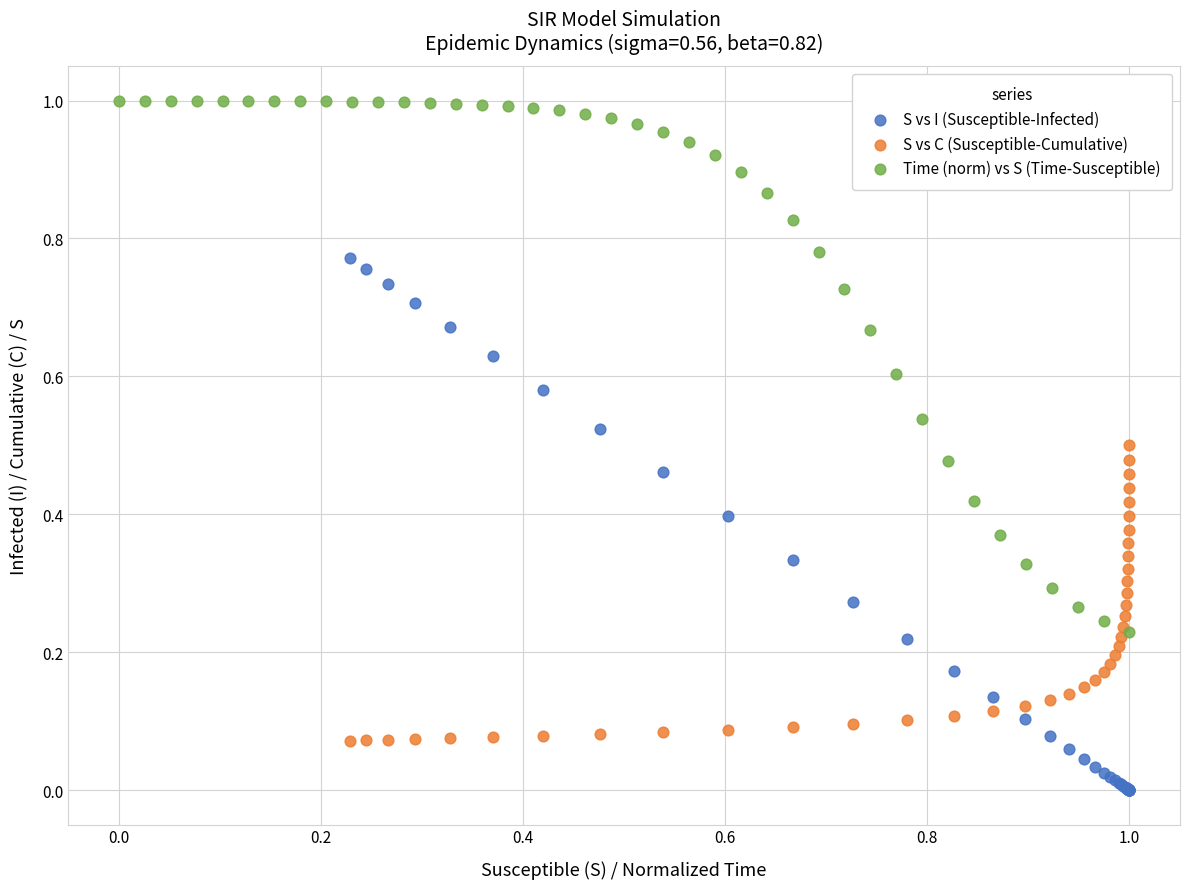

Which series contains the highest Y value?

Time (norm) vs S (Time-Susceptible)